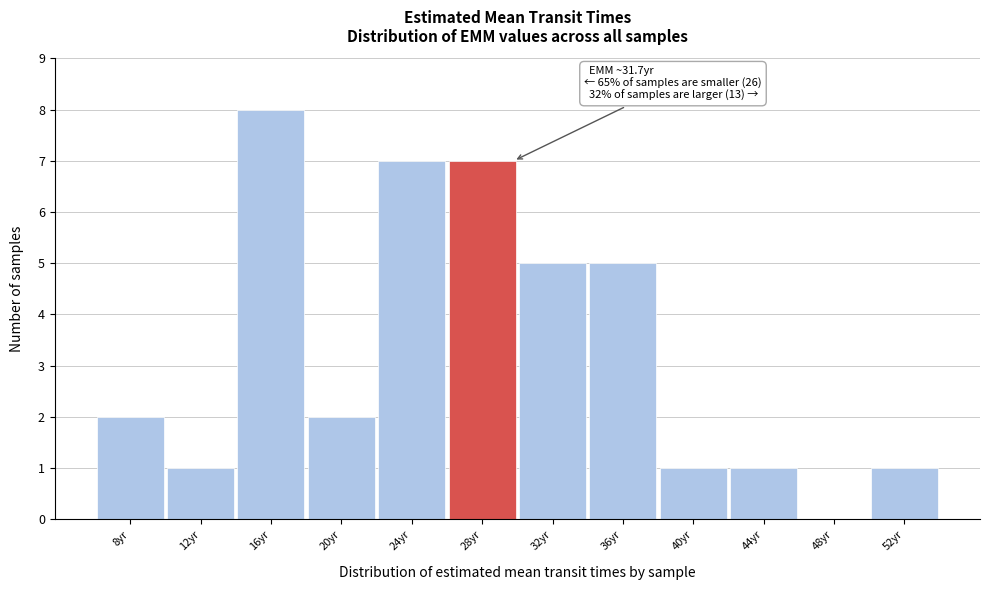

Reading left to right, list all the values displayed in this chart.

8yr=2	12yr=1	16yr=8	20yr=2	24yr=7	28yr=7	32yr=5	36yr=5	40yr=1	44yr=1	48yr=0	52yr=1